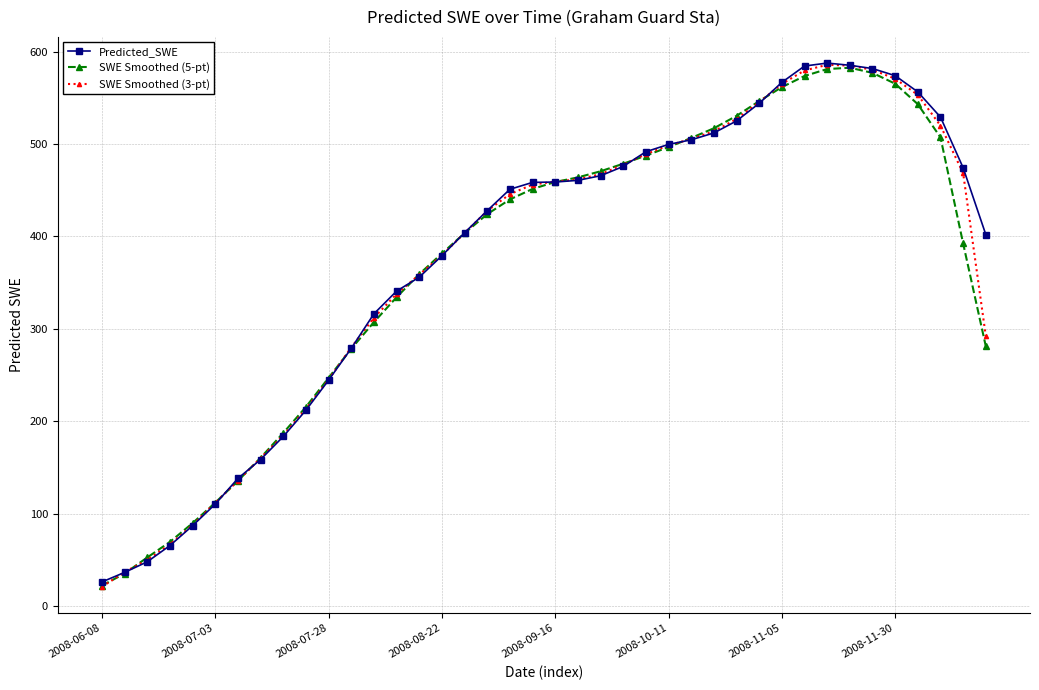

What is the maximum value shown in the chart?

587.7